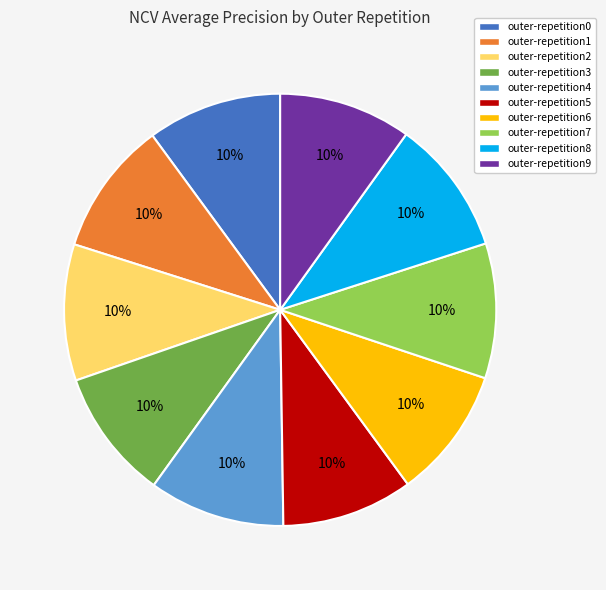

Does any single category account for the majority?

No